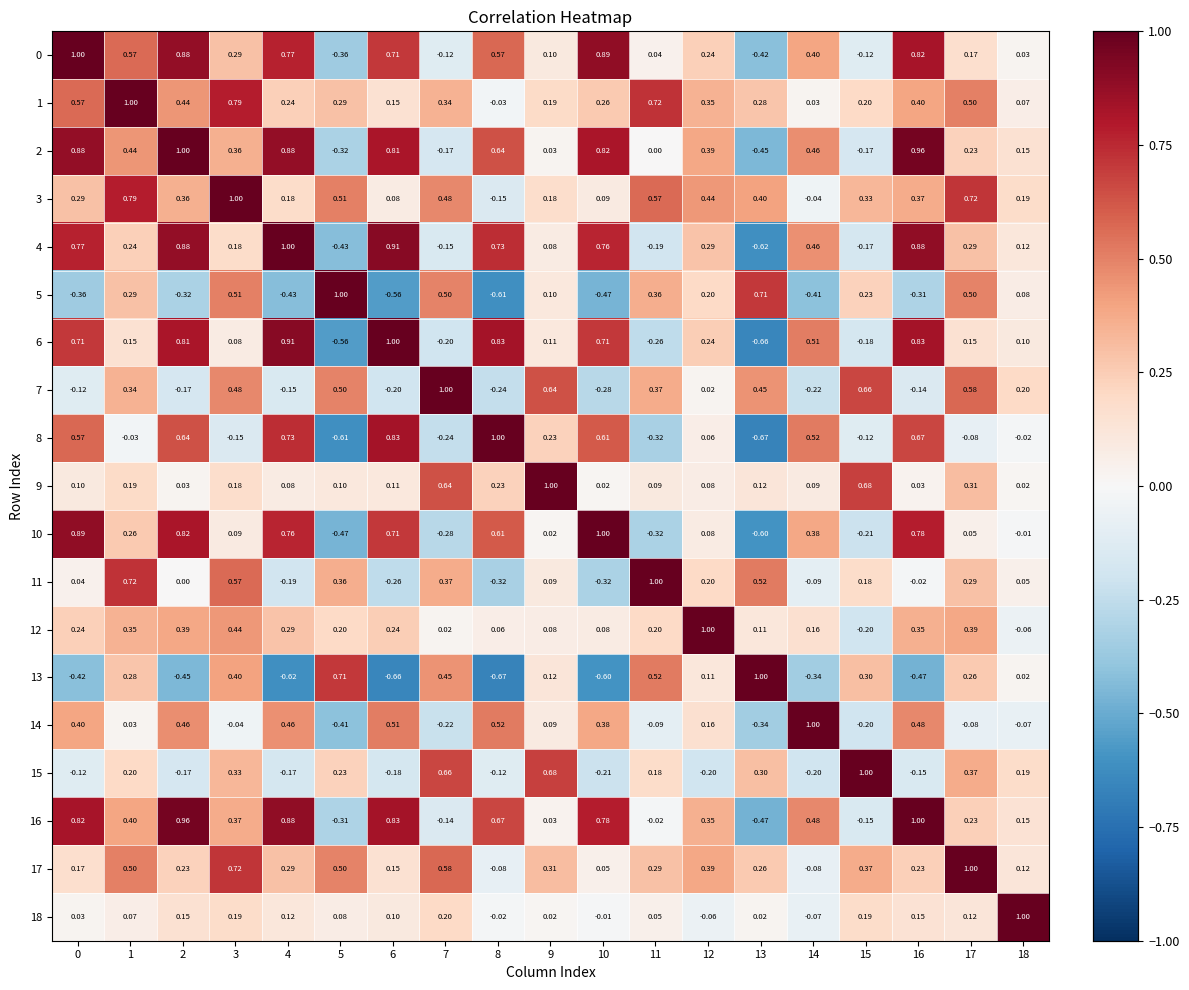

How many data points does each series have?

19